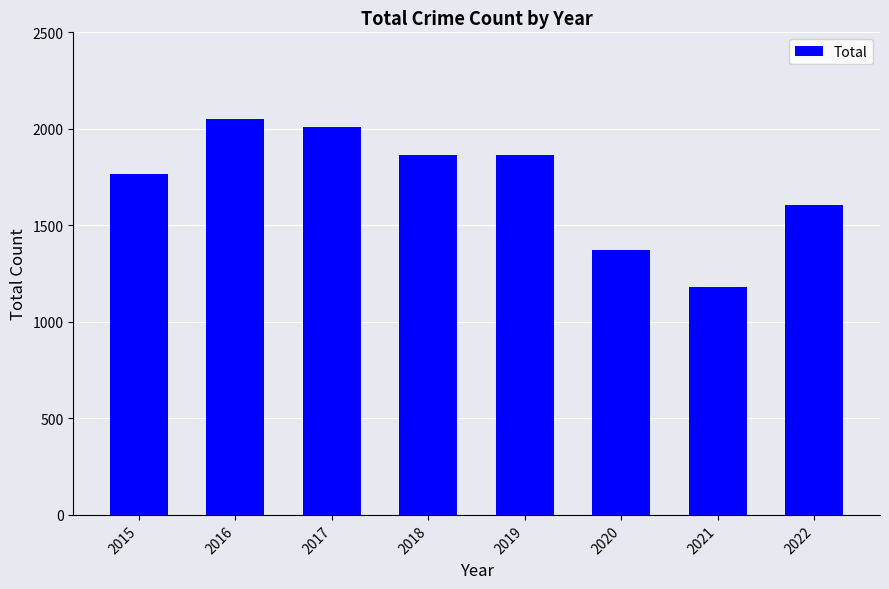

What is the ratio of the value at 2015 to the value at 2019?

0.9